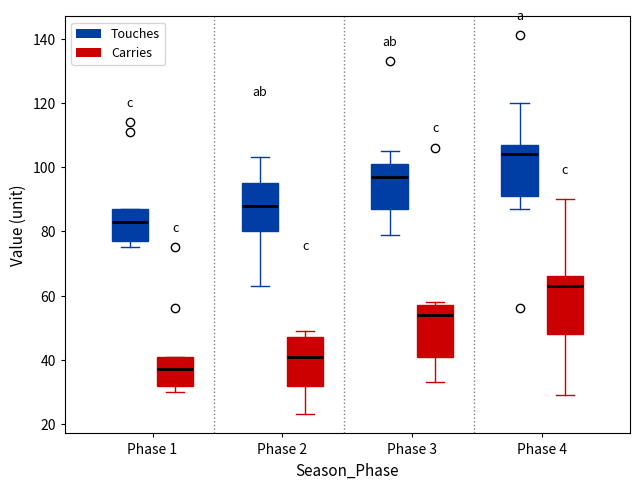

Reading left to right, read every box against the y-axis: the position of its median line, the range the box covers, and the ends of its whiskers. The values are not printed on the chart, so give them approximately, as read against the axis.

Phase 1 (Touches): median 84, box 78 to 88, whiskers 76 to 88
Phase 1 (Carries): median 38, box 32 to 42, whiskers 30 to 42
Phase 2 (Touches): median 88, box 80 to 96, whiskers 64 to 104
Phase 2 (Carries): median 42, box 32 to 48, whiskers 24 to 50
Phase 3 (Touches): median 98, box 88 to 102, whiskers 80 to 106
Phase 3 (Carries): median 54, box 42 to 58, whiskers 34 to 58 (just above the box's upper edge)
Phase 4 (Touches): median 104, box 92 to 108, whiskers 88 to 120
Phase 4 (Carries): median 64, box 48 to 66, whiskers 30 to 90